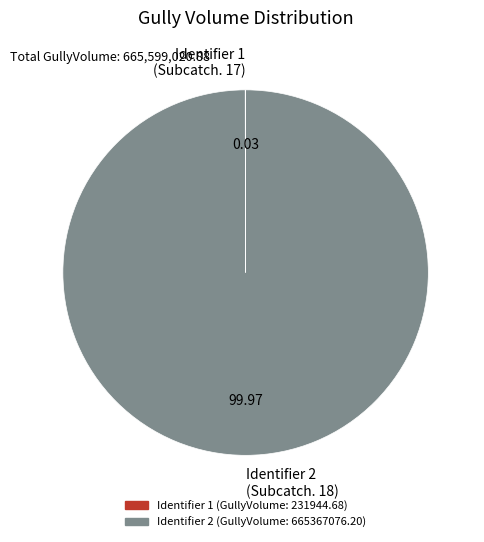

Which category accounts for the majority?

Identifier 2 (Subcatch. 18)